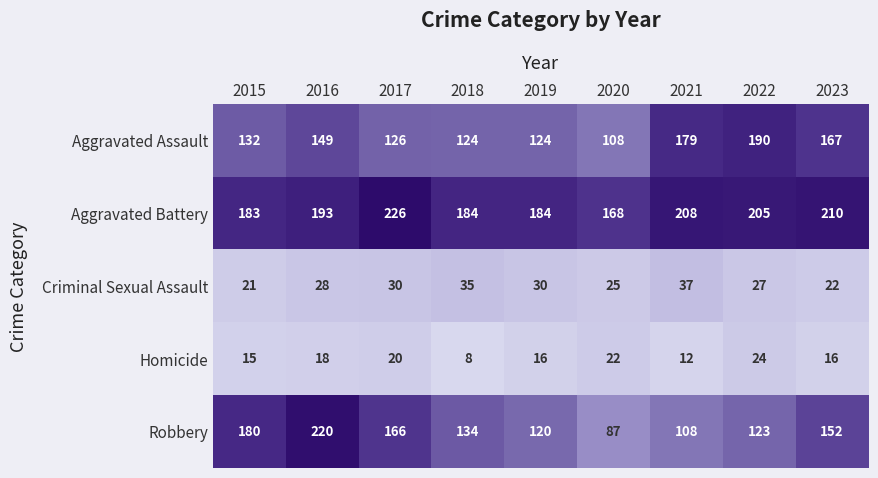

What is the difference between the Criminal Sexual Assault values at 2017 and 2015?

9